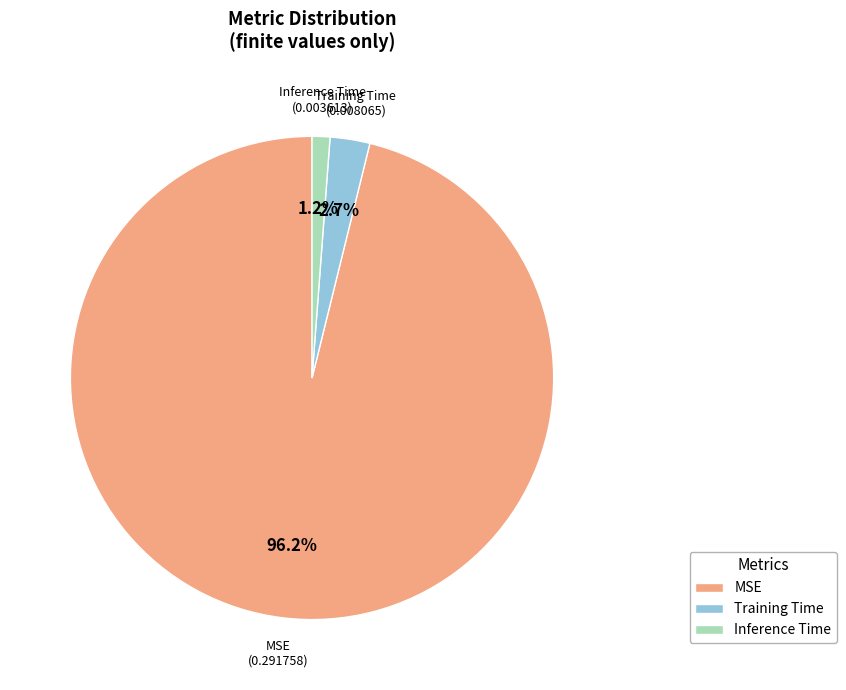

How many slices are in this pie chart?

3